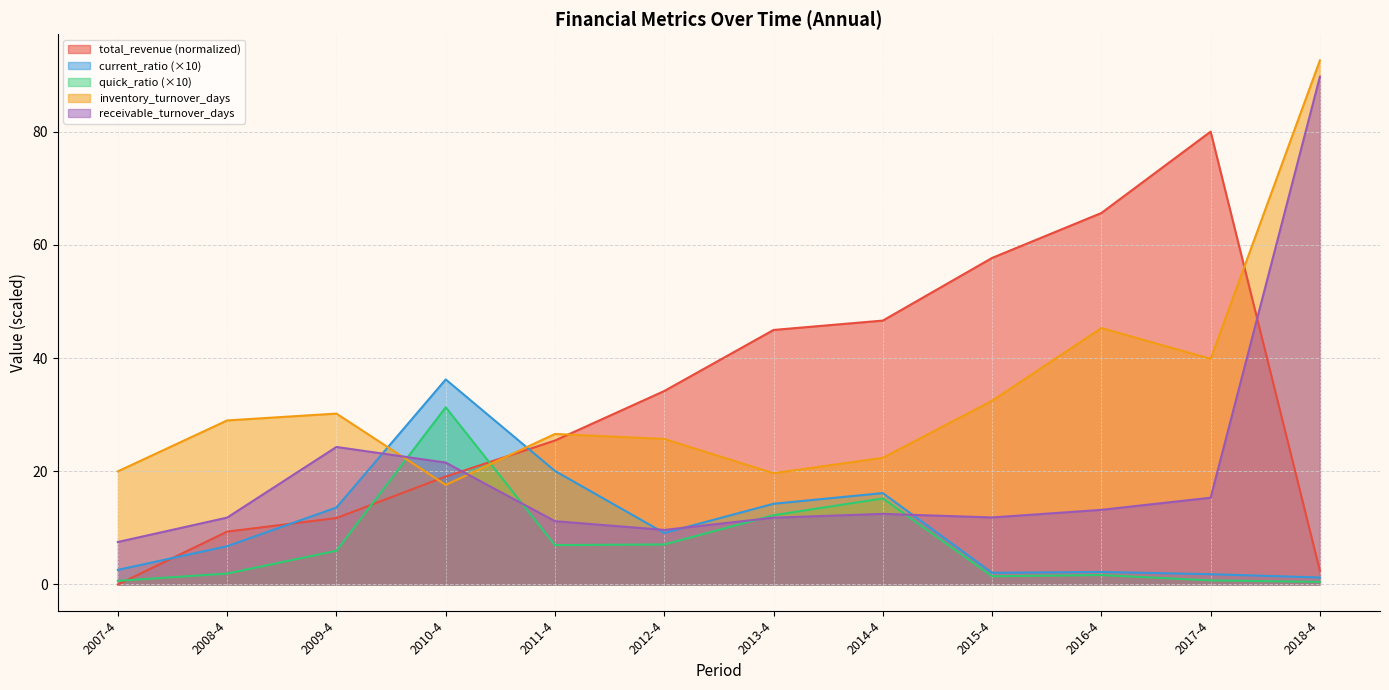

True or false: receivable_turnover_days has a value of 89.7 at 2018-4.

True